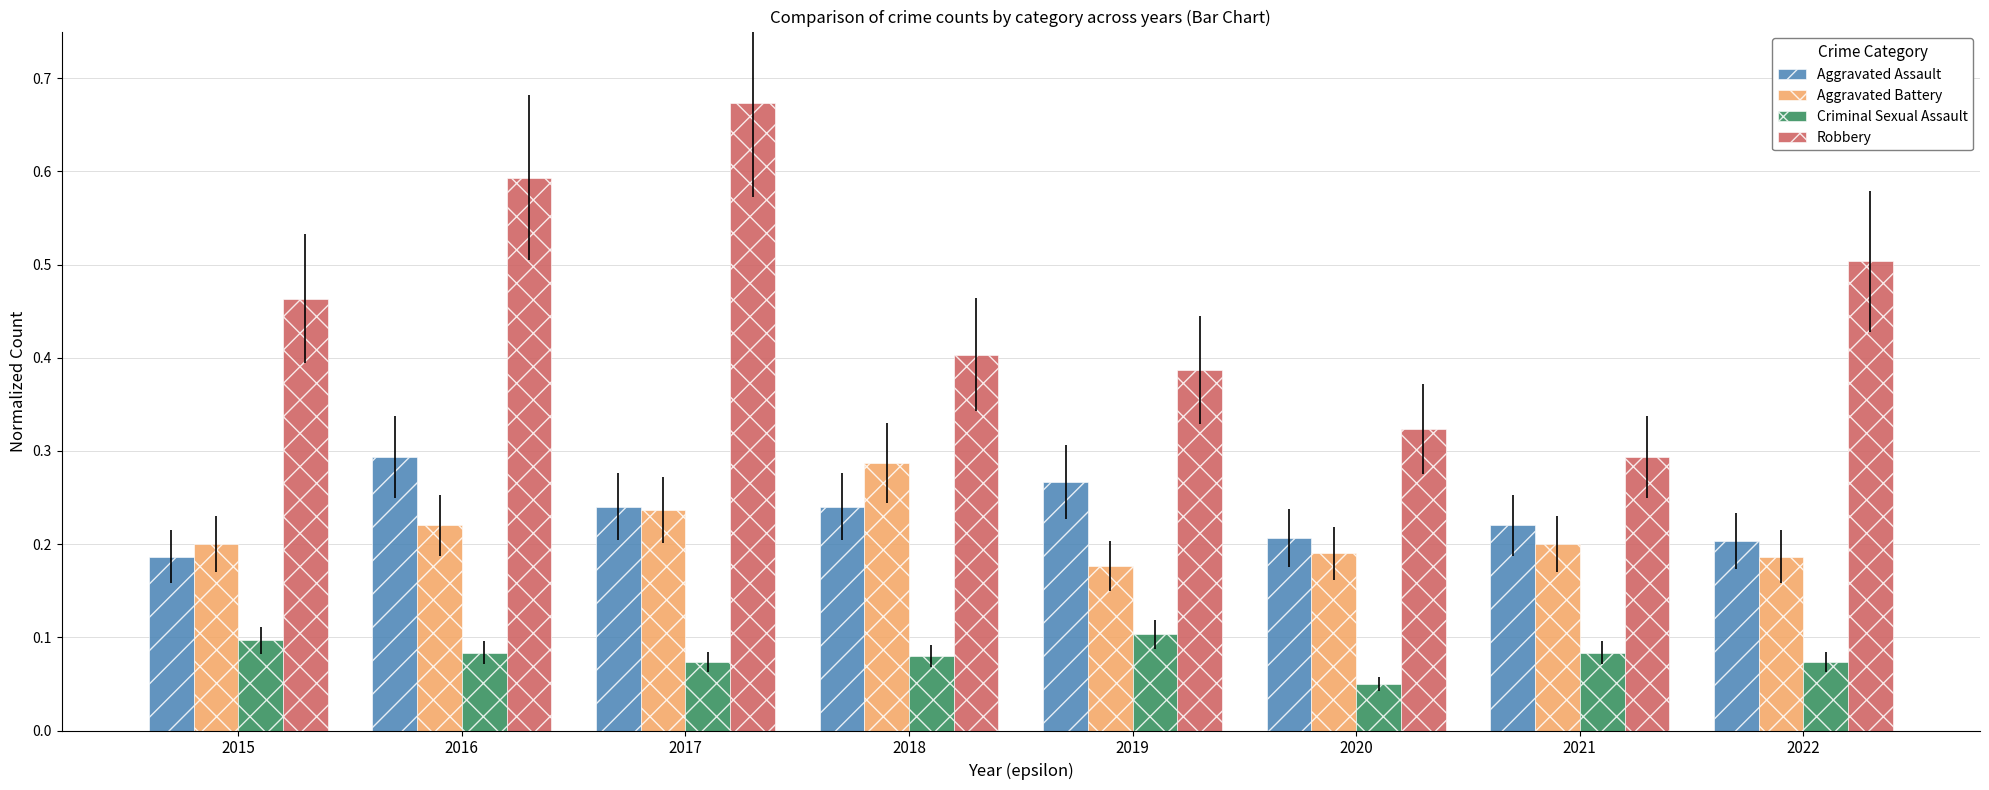

At how many categories does at least one series exceed 0?

8